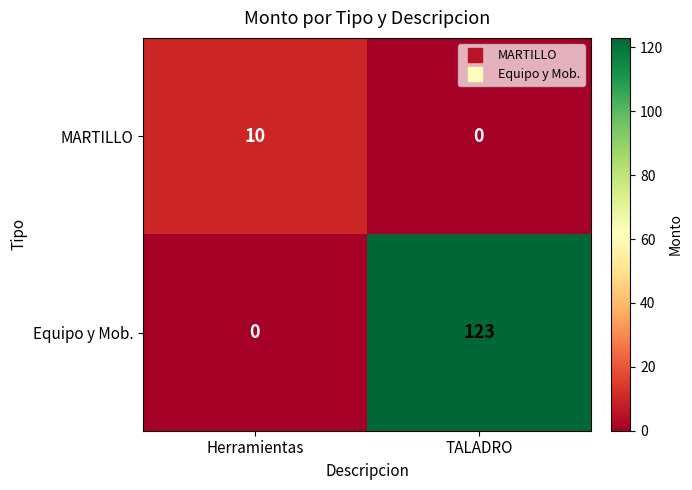

List the series in order of their overall mean, highest first.

Equipo y Mob., MARTILLO